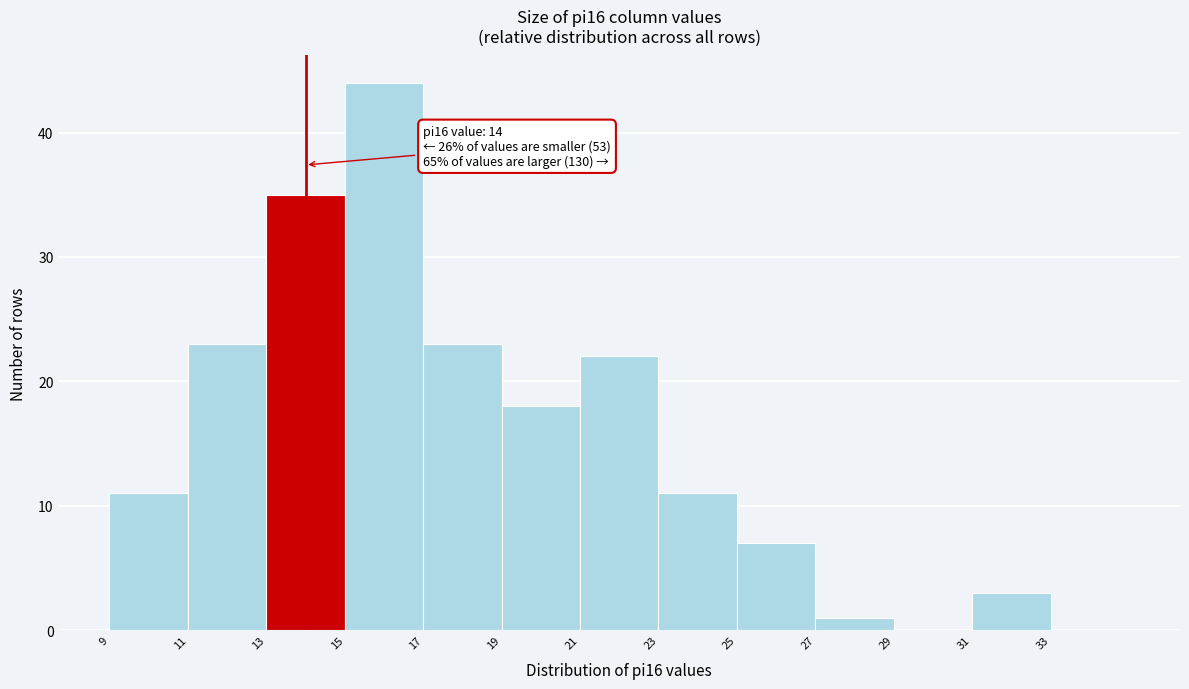

Over which range of the x-axis is the bar tallest?

15 to 17